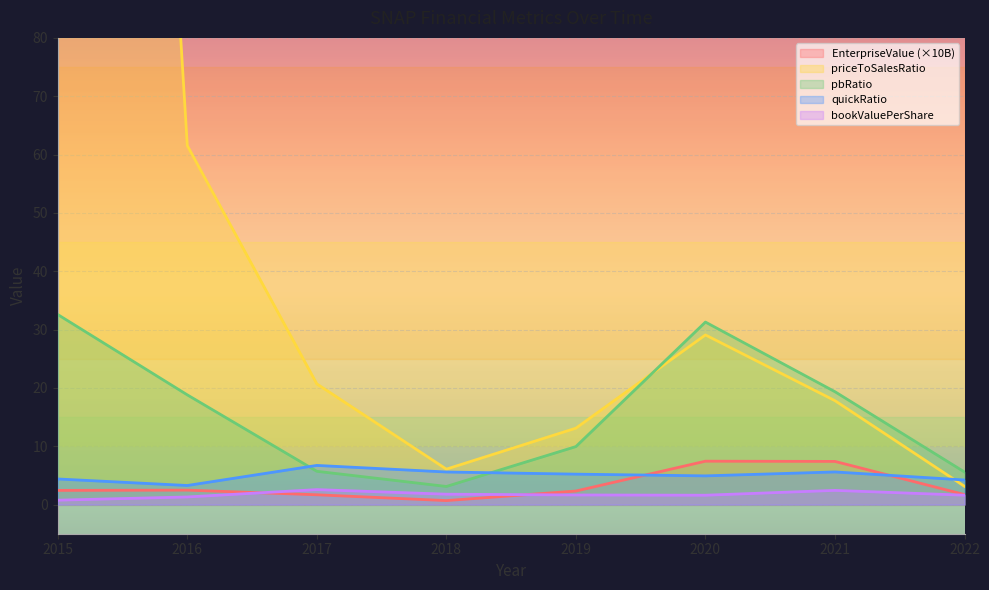

True or false: pbRatio has a value of 21.1 at 2015.

False